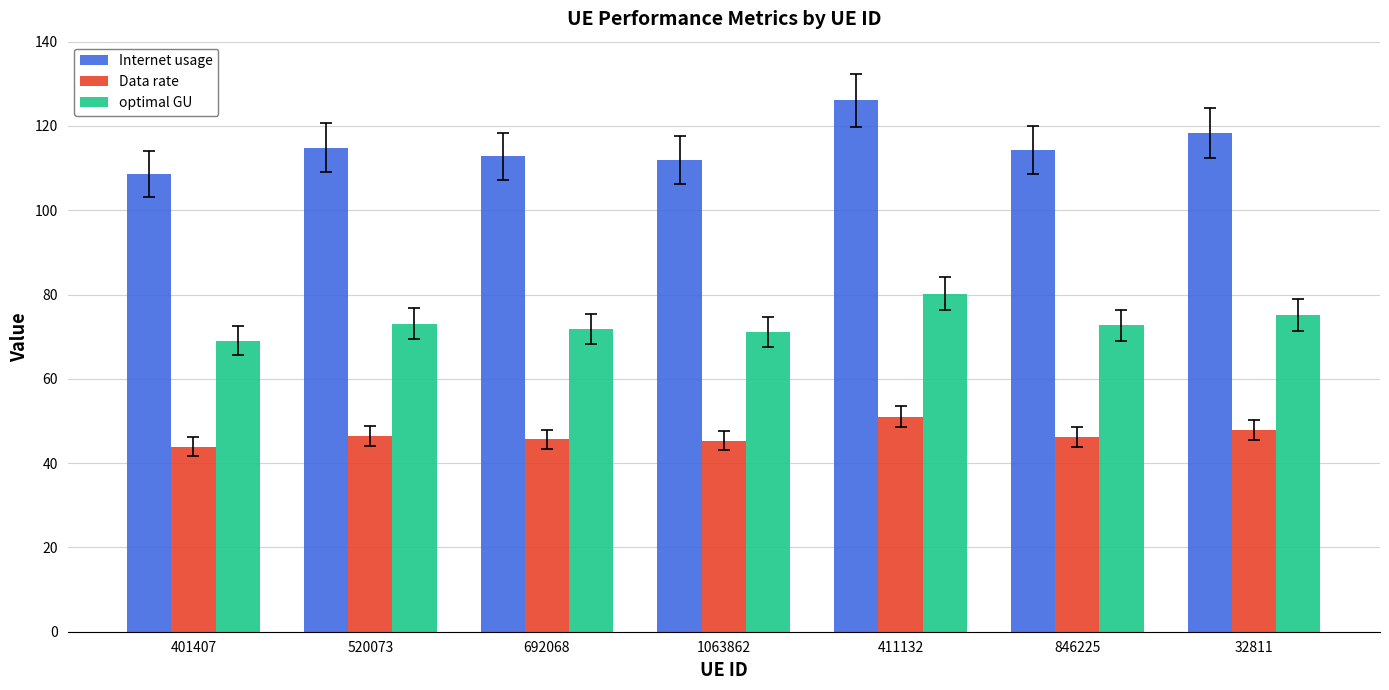

What is the average value of the optimal GU series?

73.3